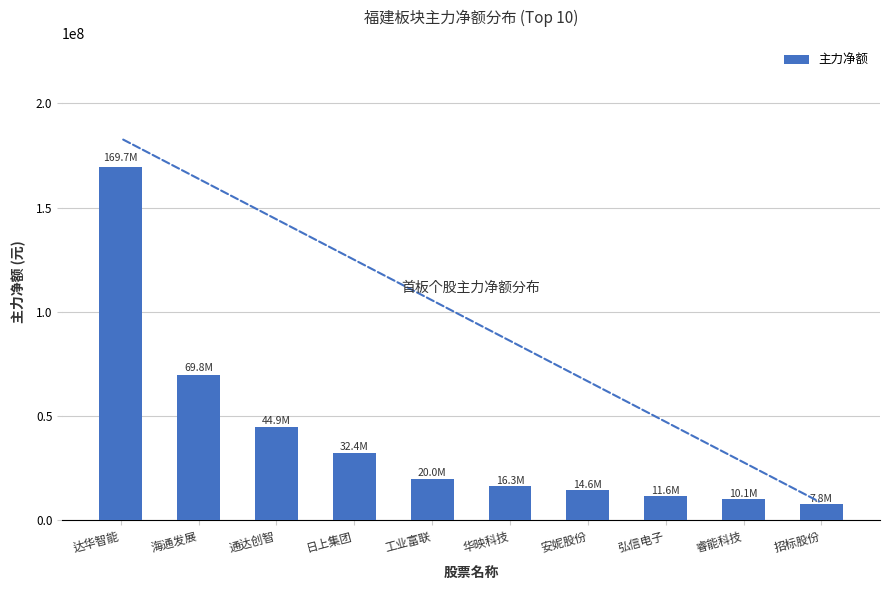

What is the minimum value shown in the chart?

7819055